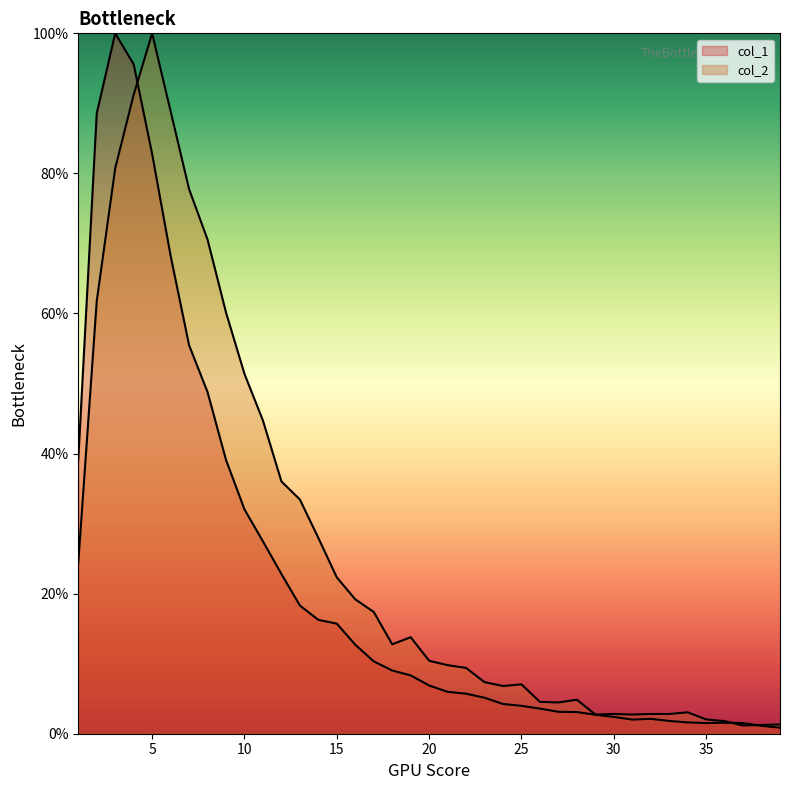

Rank the series by their average value, from highest to lowest.

col_2, col_1